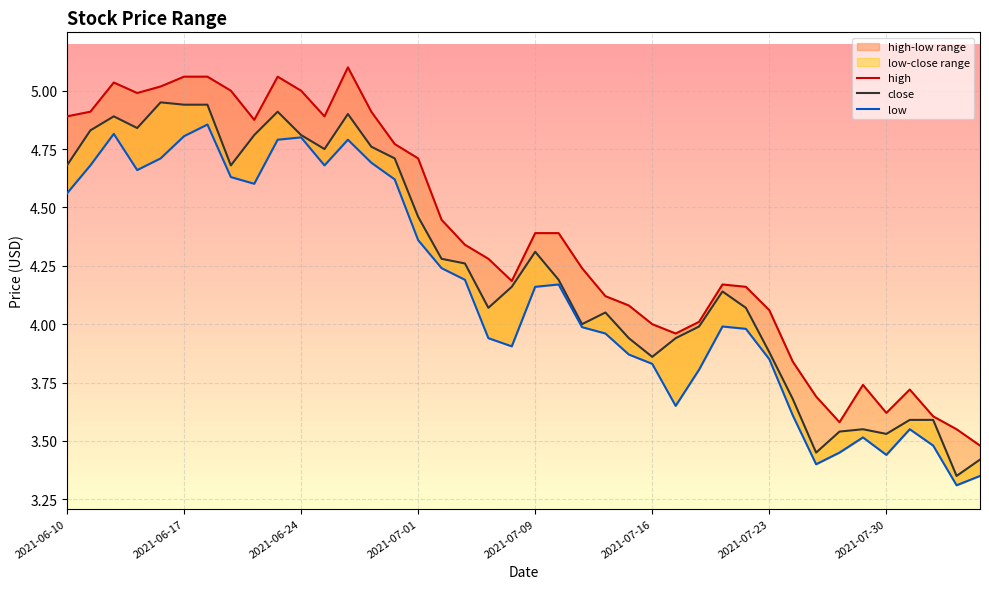

Where is close nearest to the value 4?

22